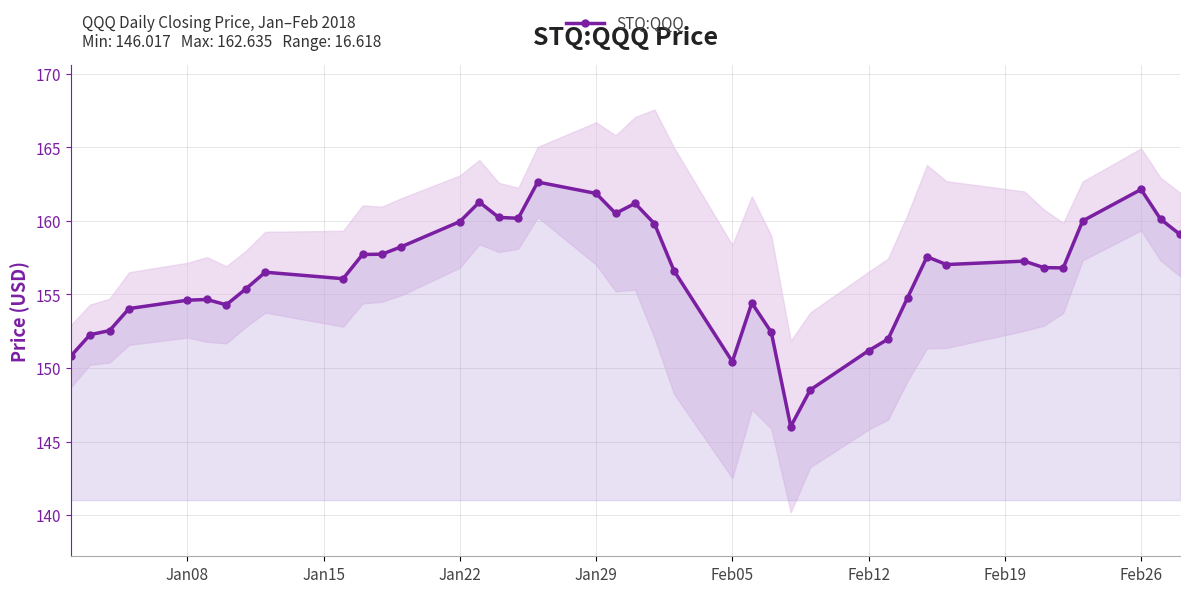

The STQ:QQQ series shows 262.0 at Feb26. True or false?

False